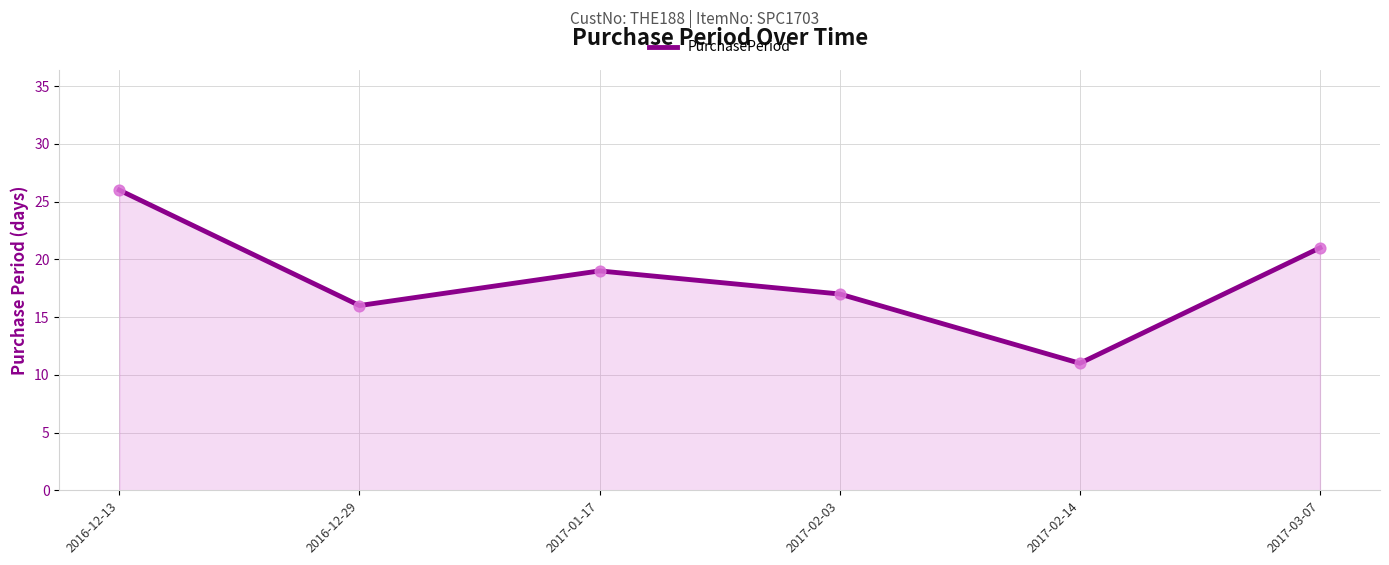

Approximately how many times larger is the value at 2016-12-13 compared to 2017-01-17?

1.4